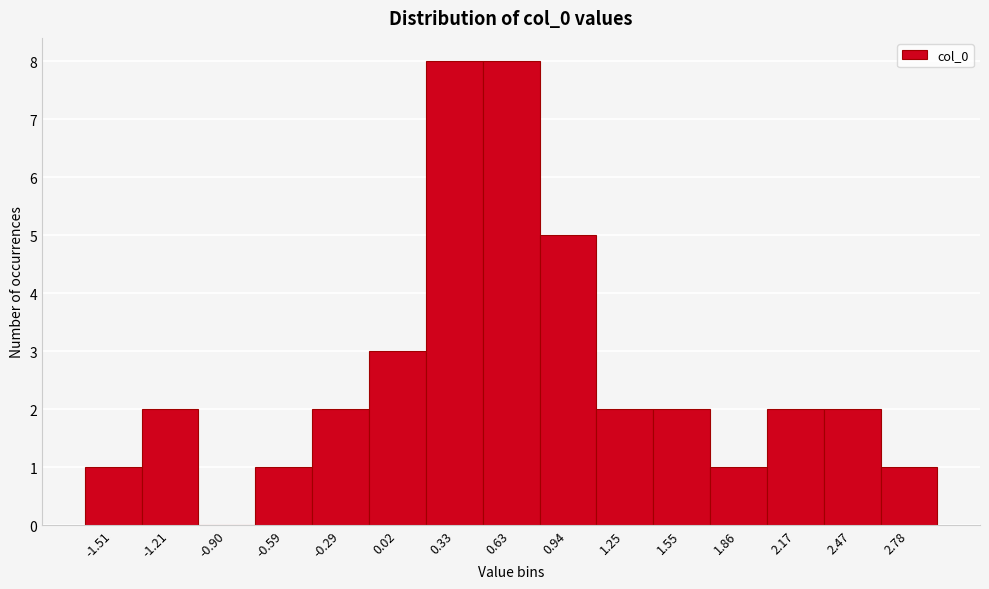

How tall is the bar that spans 1.40 to 1.70 on the x-axis? Neither the bar edges nor the heights are printed on the chart, so give them approximately, as read against the axes.

2